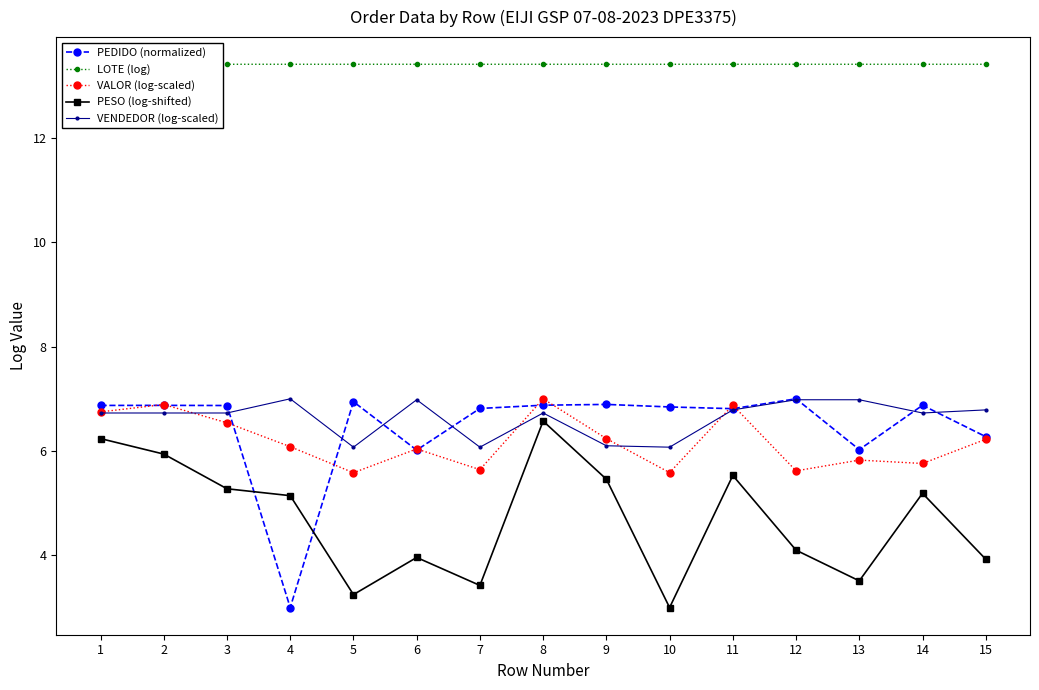

How many interior local valleys does the VENDEDOR (log-scaled) series have?

4